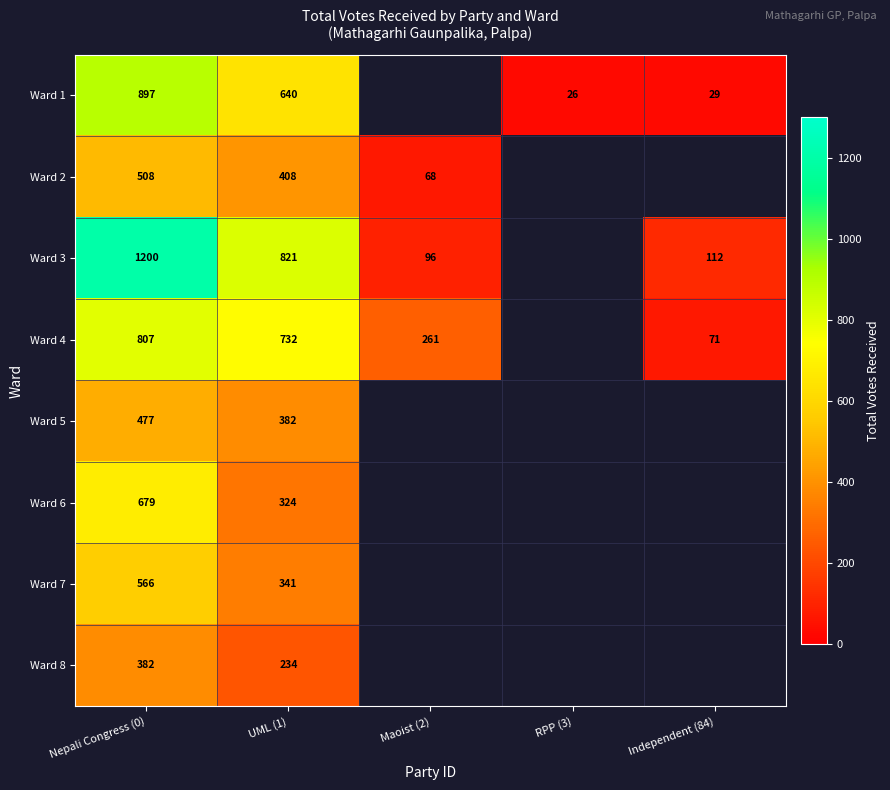

The value of Ward 1 at RPP (3) is 40. True or false?

False